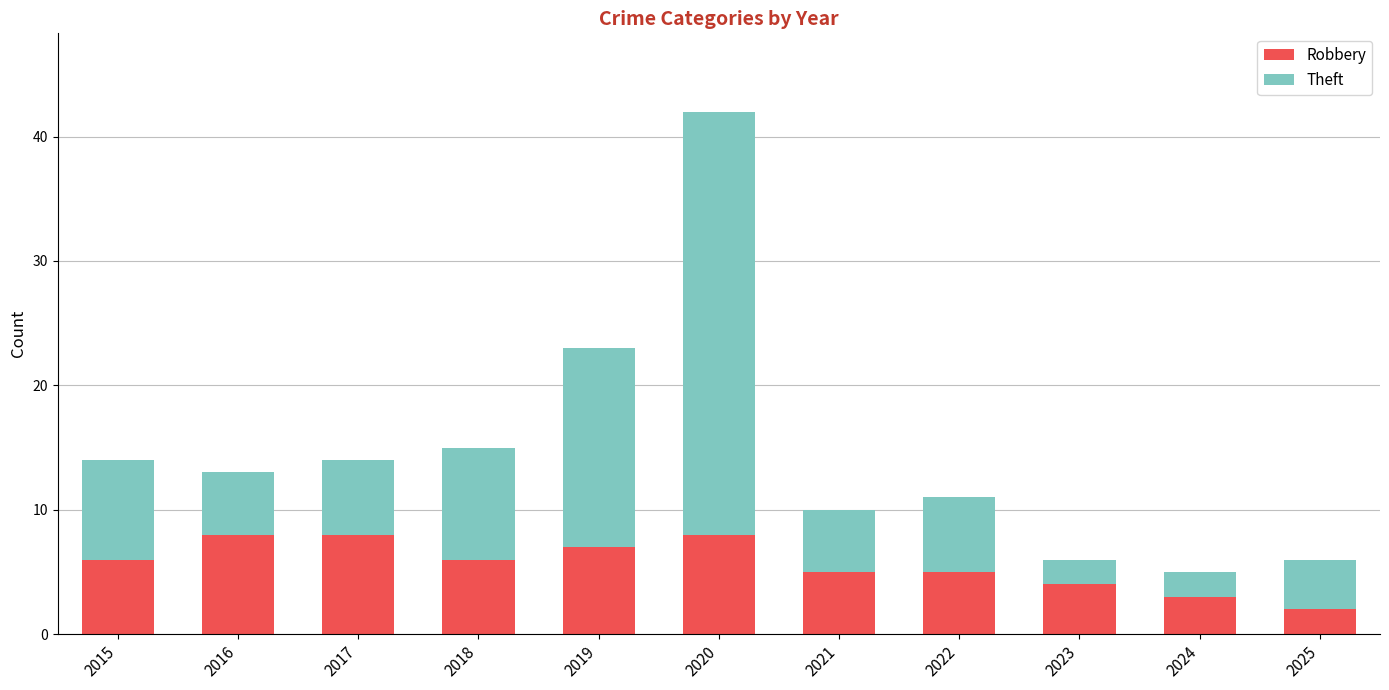

What is the lowest value of the Robbery series?

2